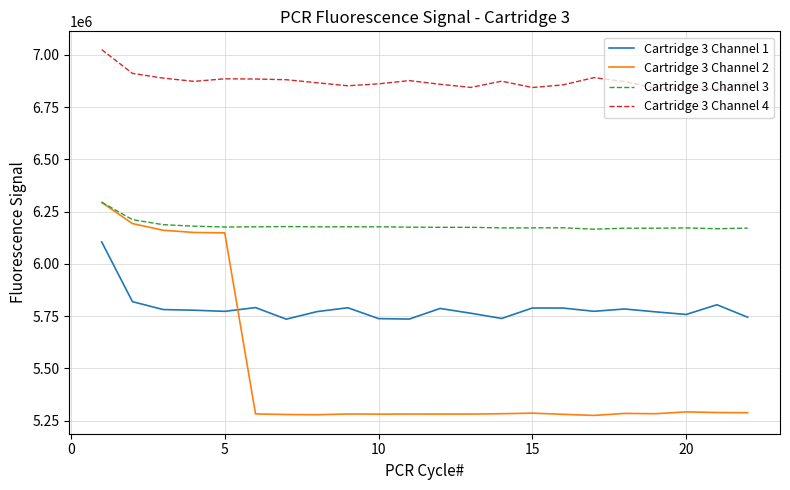

What is the highest value of the Cartridge 3 Channel 4 series?

7024577